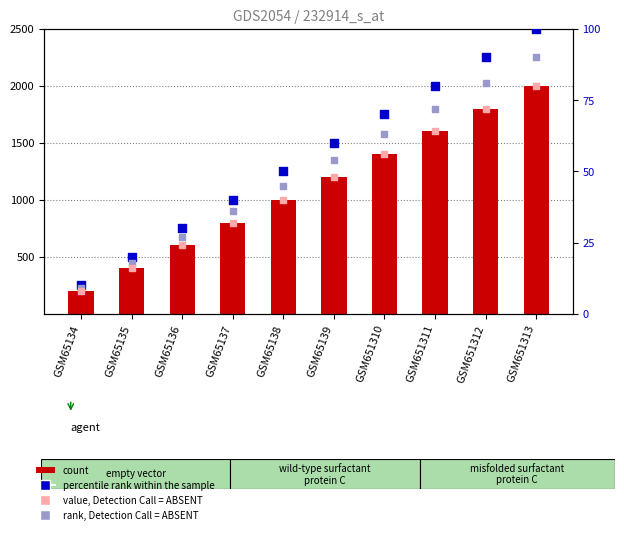

At which category is the sum across all series the highest?

GSM651313